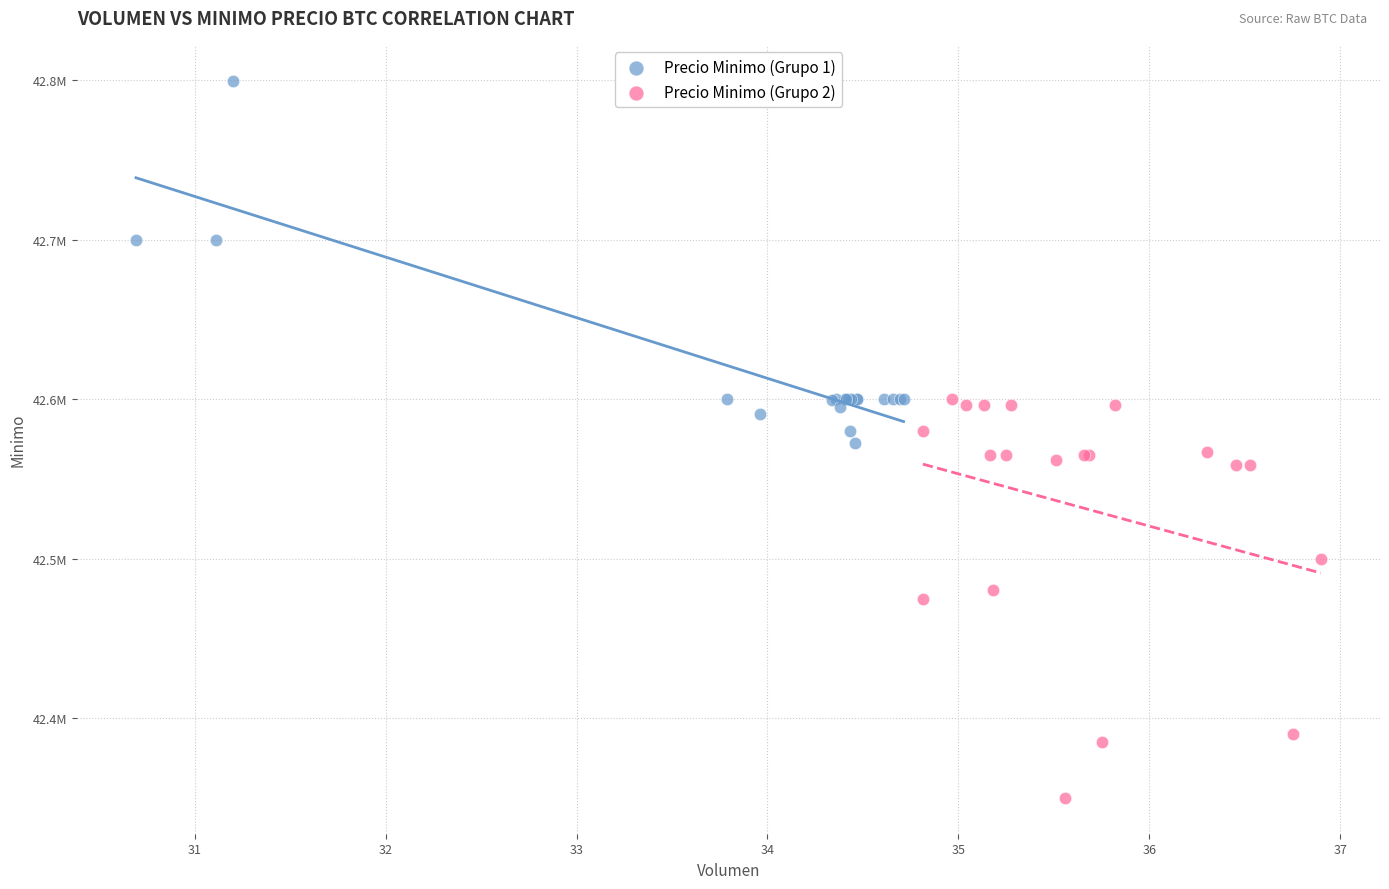

What are all the series names shown in the legend?

Precio Minimo (Grupo 1), Precio Minimo (Grupo 2)